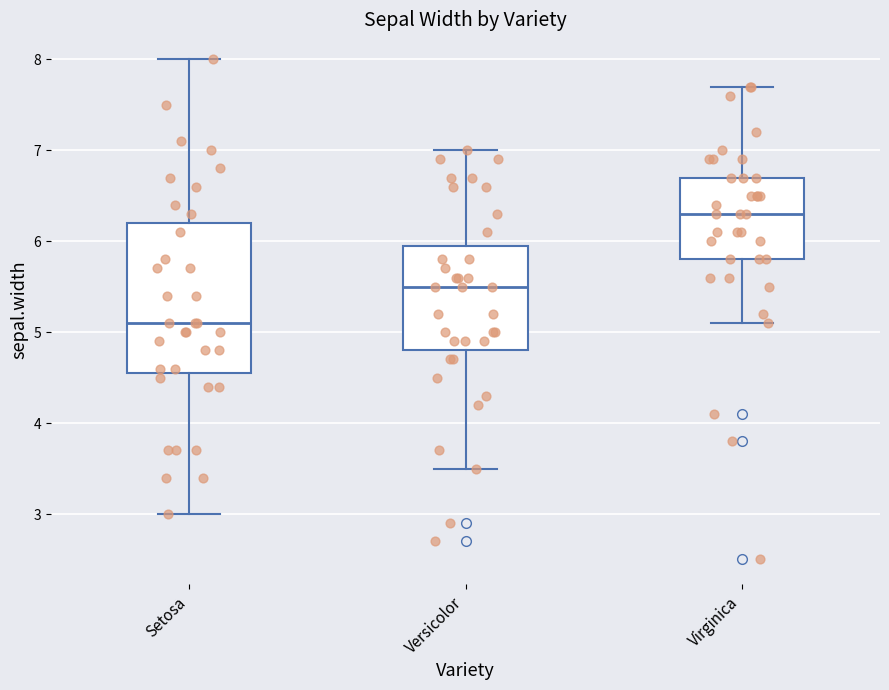

Reading left to right, transcribe this box plot: for each box, give where its median line is, the range the box spans, and where its two whiskers end, as read against the y-axis. The values are not printed on the chart, so give them approximately, as read against the axis.

Setosa: median 5.1, box 4.6 to 6.2, whiskers 3.0 to 8.0
Versicolor: median 5.5, box 4.8 to 6.0, whiskers 3.5 to 7.0
Virginica: median 6.3, box 5.8 to 6.7, whiskers 5.1 to 7.7